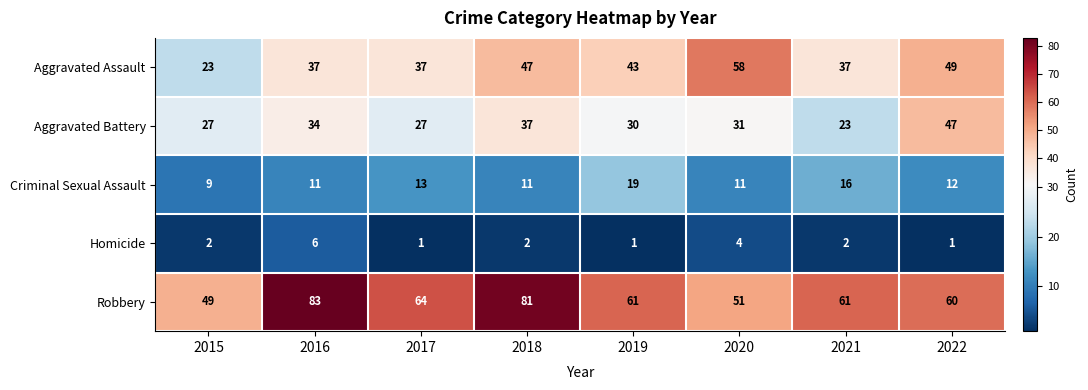

Is the value of Aggravated Battery at 2022 greater than the value of Homicide at 2022?

Yes